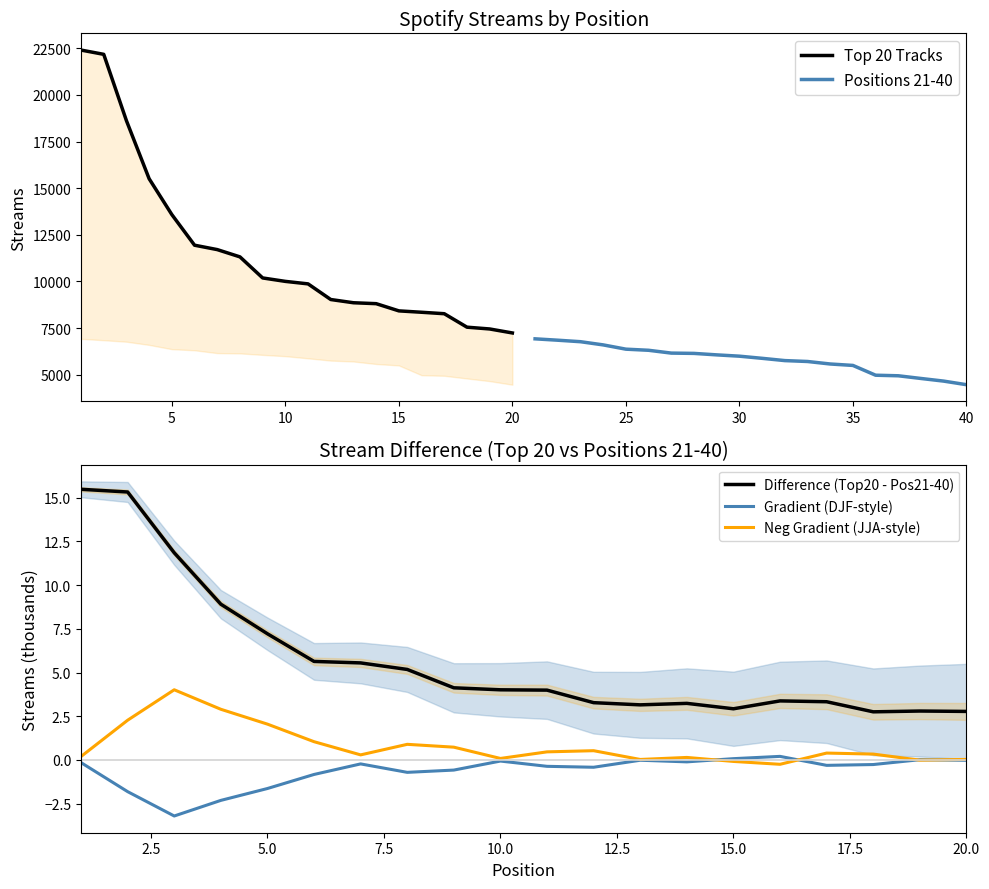

True or false: Difference (Top20 - Pos21-40) and Neg Gradient (JJA-style) intersect in this chart.

False